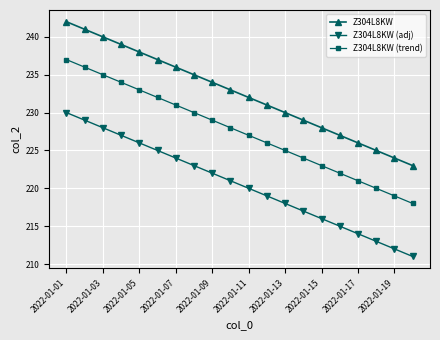

Rank the series by their average value, from highest to lowest.

Z304L8KW, Z304L8KW (trend), Z304L8KW (adj)